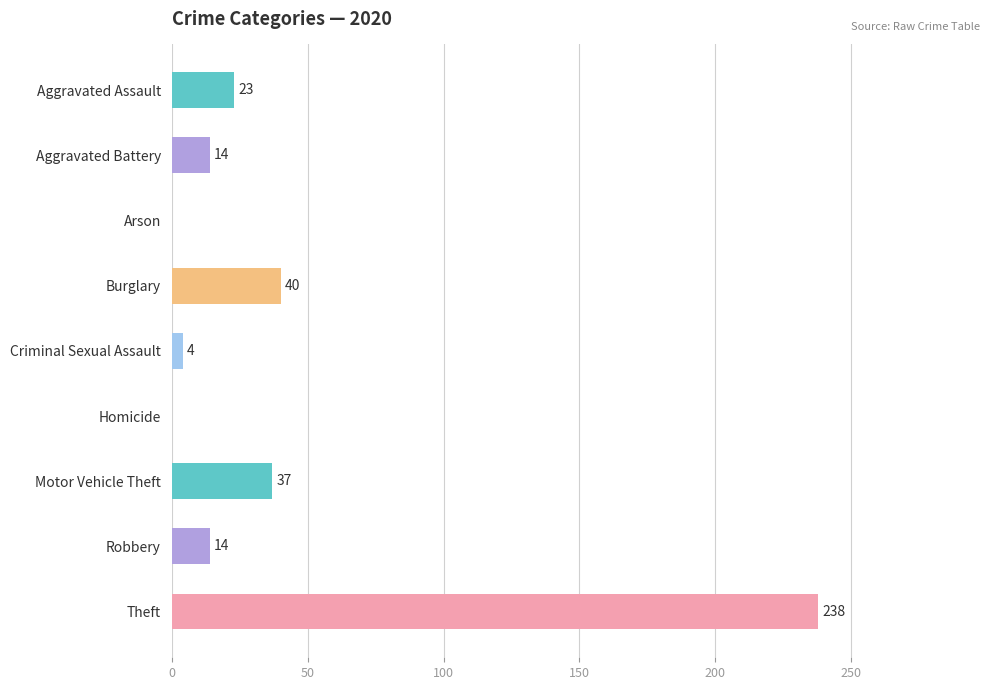

What is the maximum value shown in the chart?

238